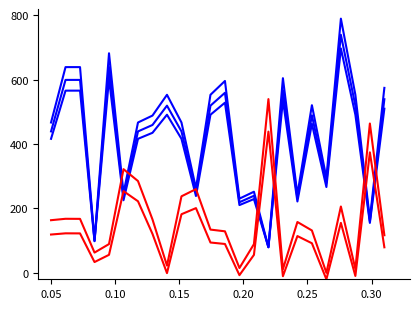

Does the chart display data point markers on the line(s)?

No